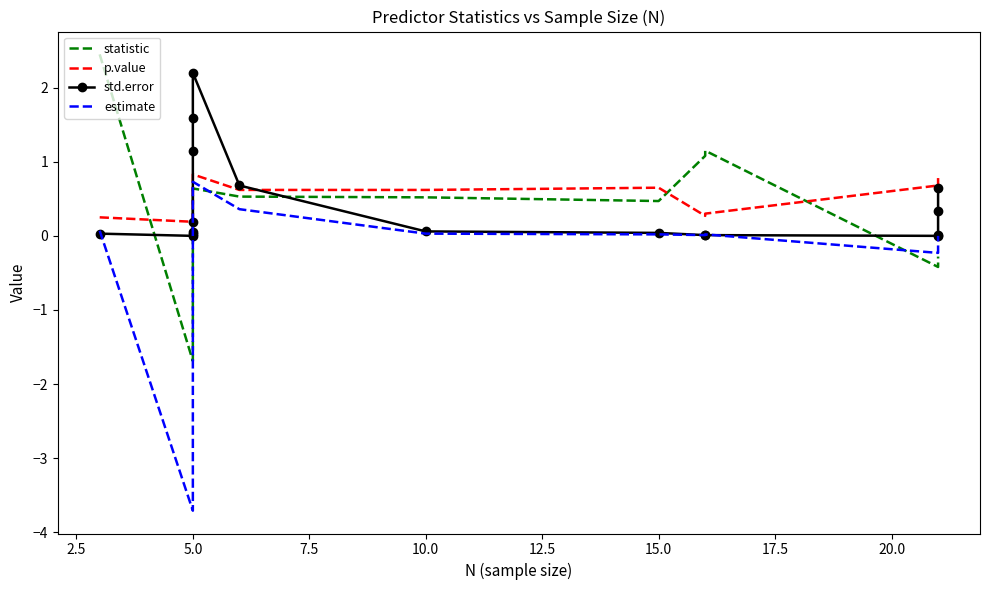

What is the value of the statistic point at the 2nd from the left?

-1.7